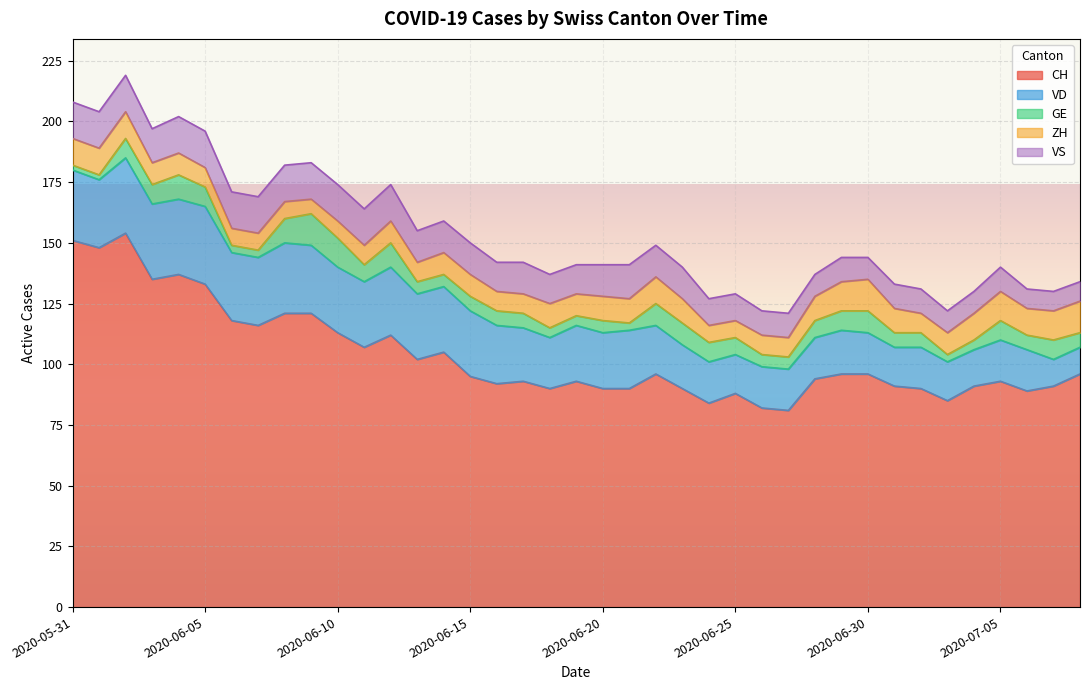

At which label is CH closest to 117?

2020-06-06